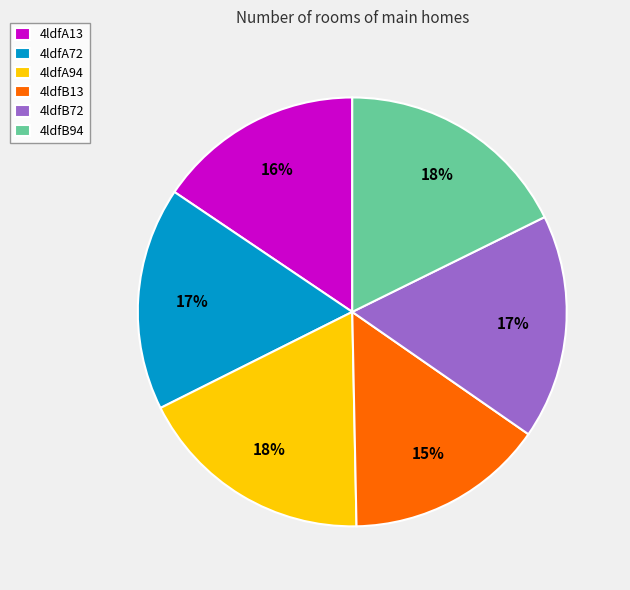

Between 4ldfA72 and 4ldfA13, which is larger?

4ldfA72